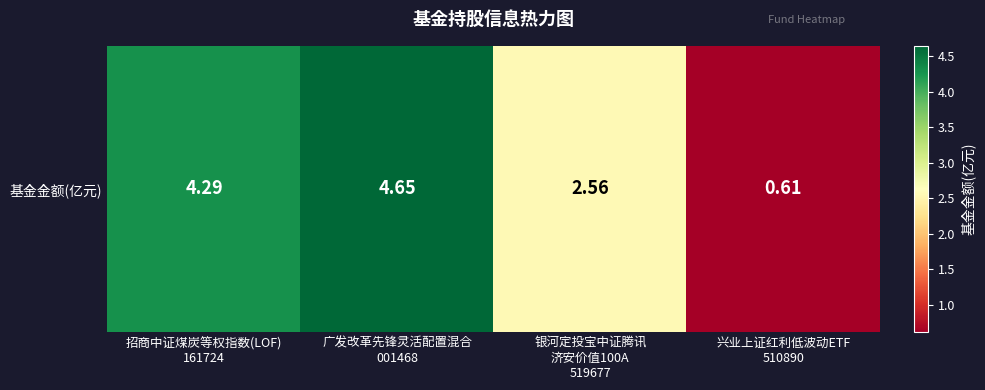

What value does the data have at 招商中证煤炭等权指数(LOF)
161724?

4.3